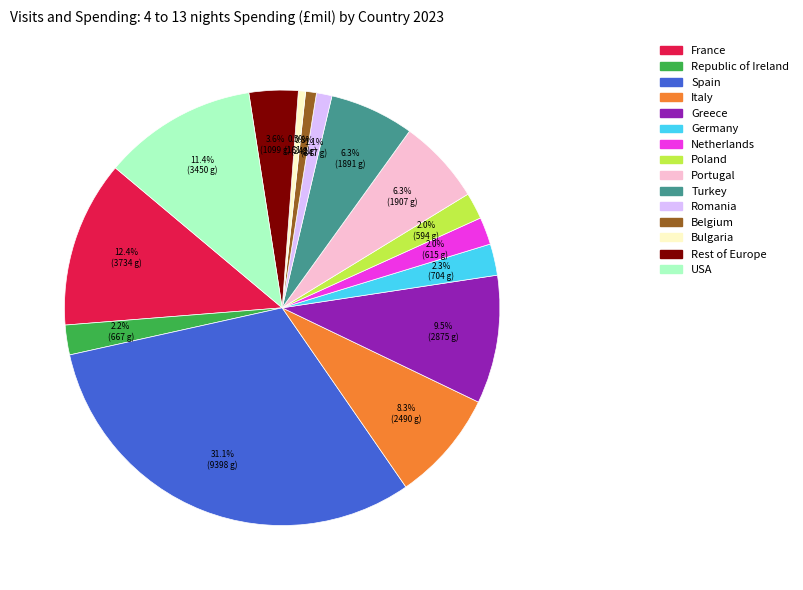

Which category has the biggest portion of the pie?

Spain